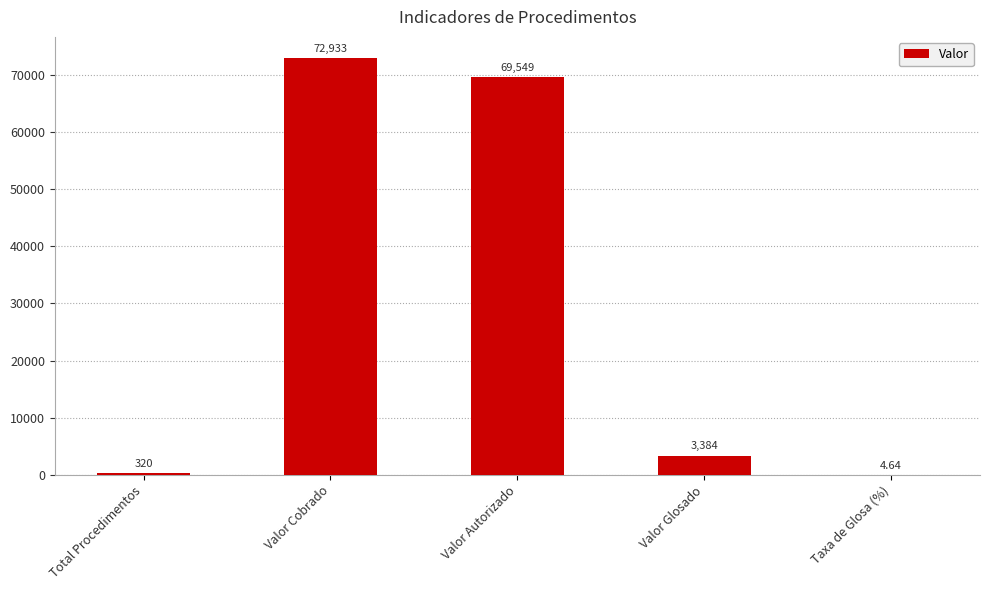

What is the sum of the values at Total Procedimentos and Valor Cobrado?

73253.0